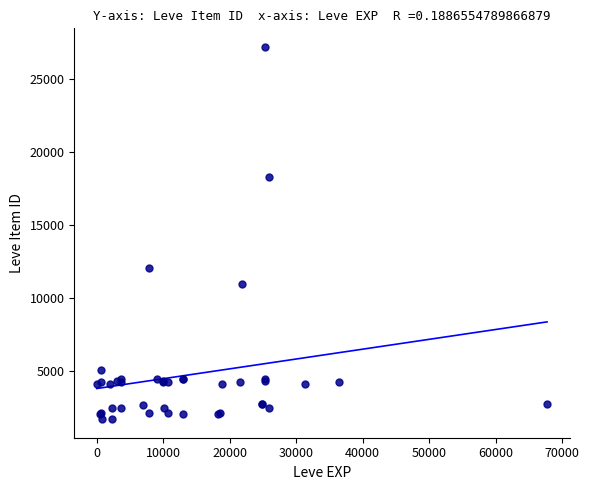

What Y value in the scatter plot is closest to 14448?

12018